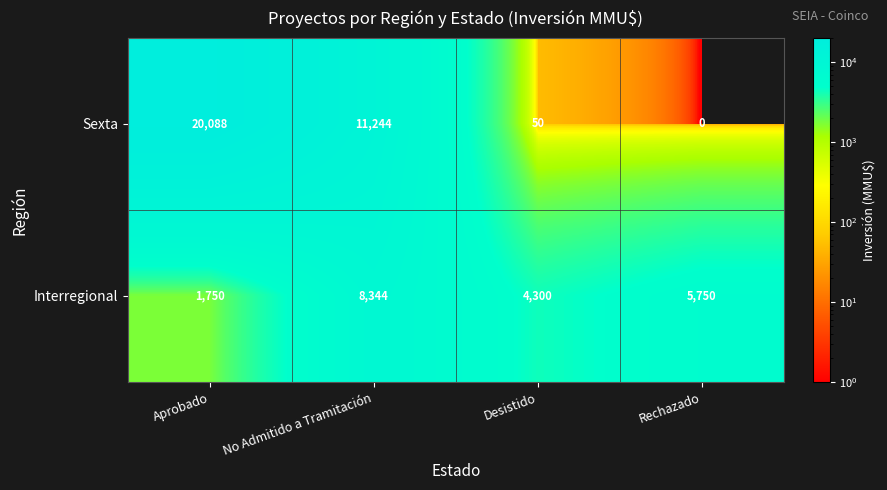

Which category has the highest value in the Sexta series?

Aprobado